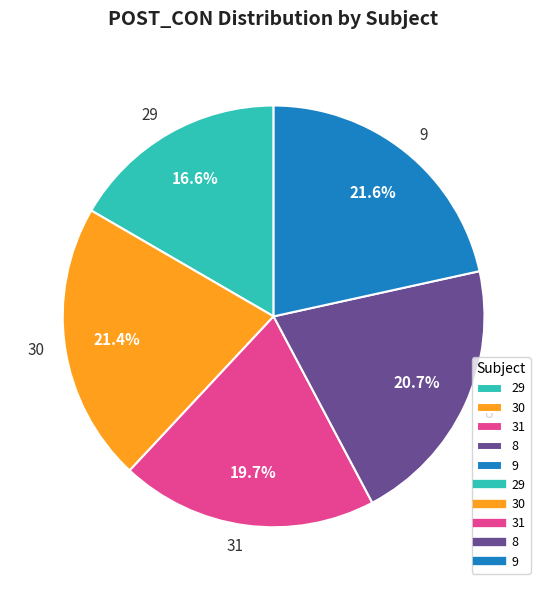

Combined, do 30 and 8 account for over 50%?

No